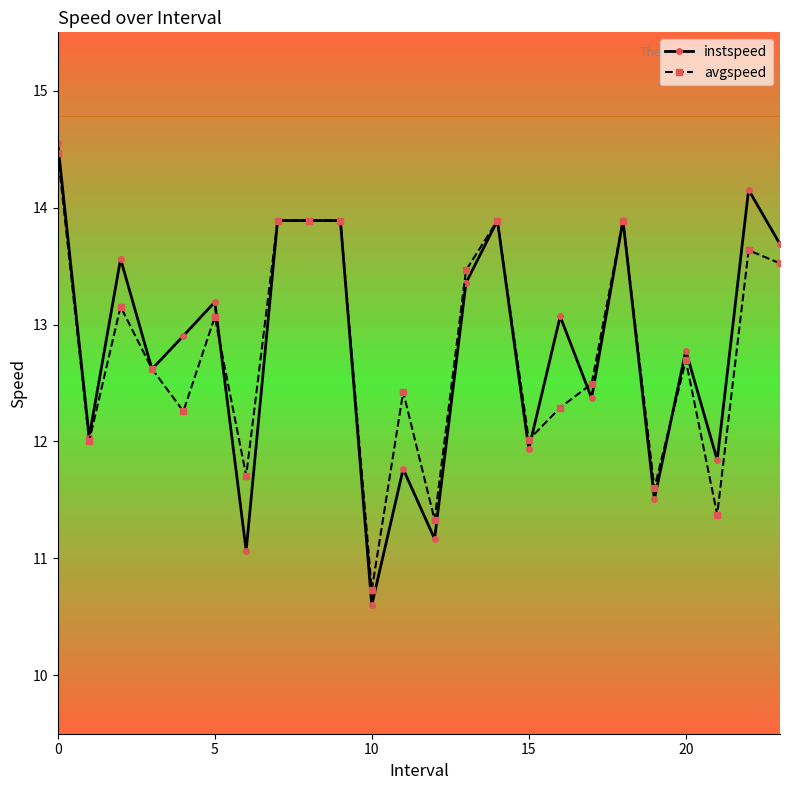

What is the value of the avgspeed point at the 12th from the left?

12.4